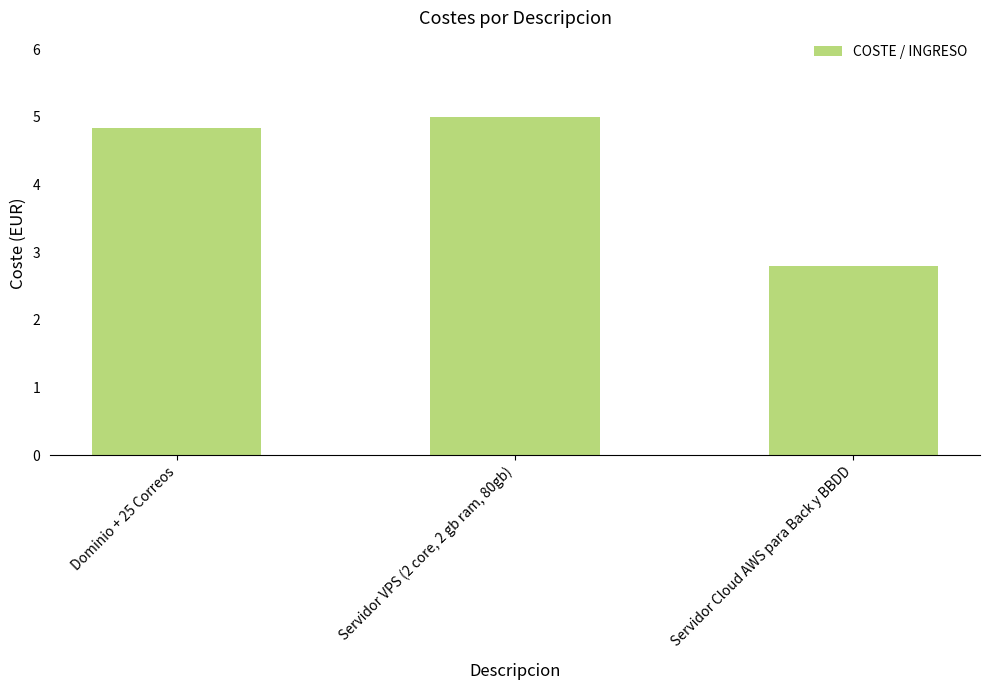

Approximately how many times larger is the value at Servidor Cloud AWS para Back y BBDD compared to Dominio + 25 Correos?

0.6